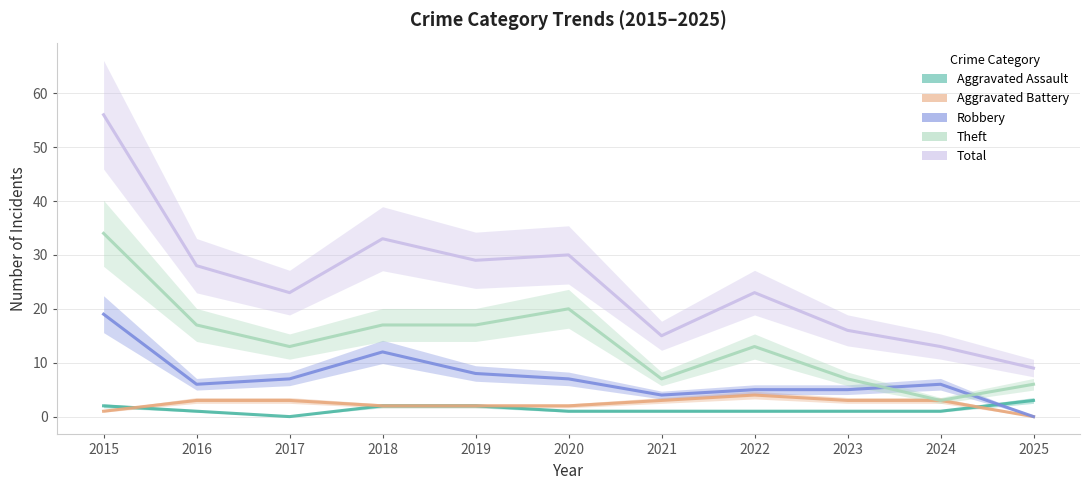

True or false: Total and Aggravated Battery cross at least once.

False